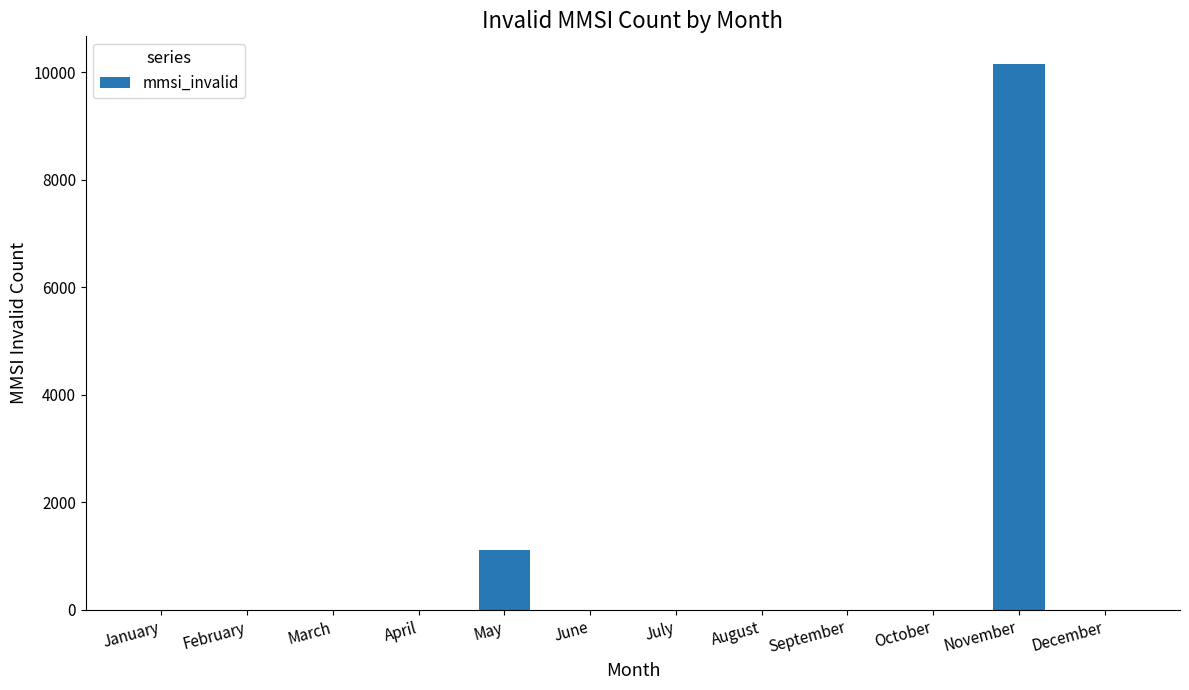

The chart shows a value of -5573 at December. True or false?

False